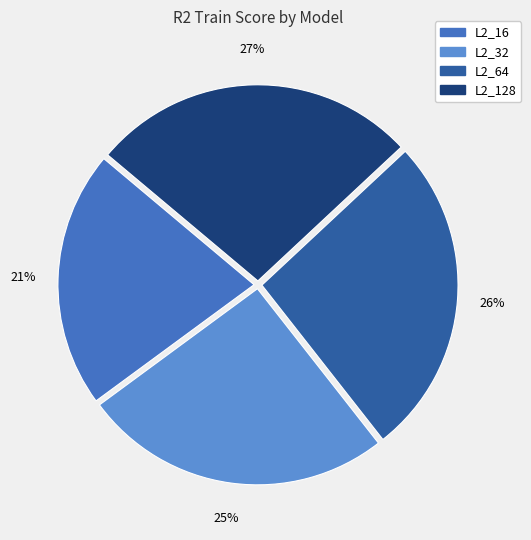

Does L2_16 represent more than half of the total?

No